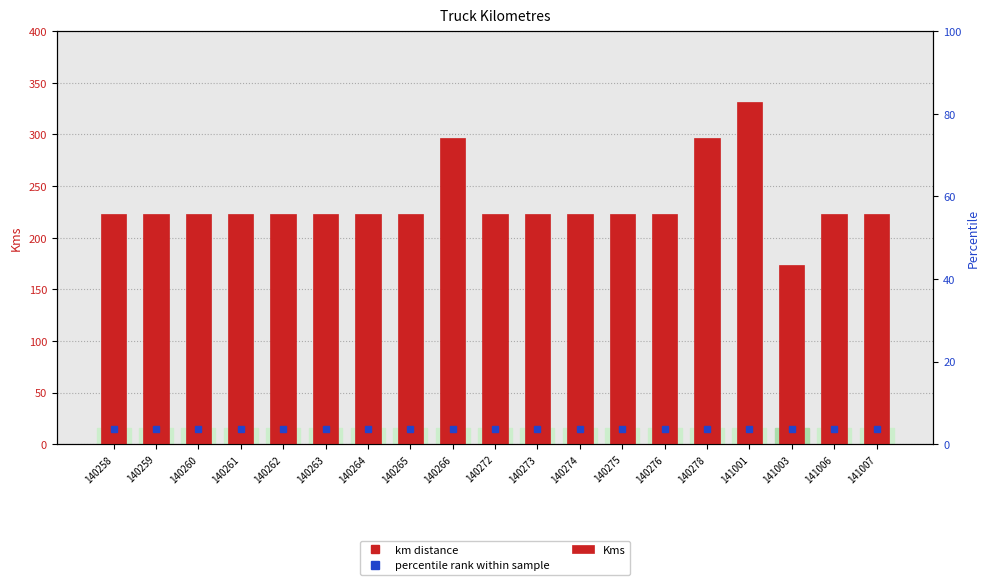

How many bars are there in total?

19